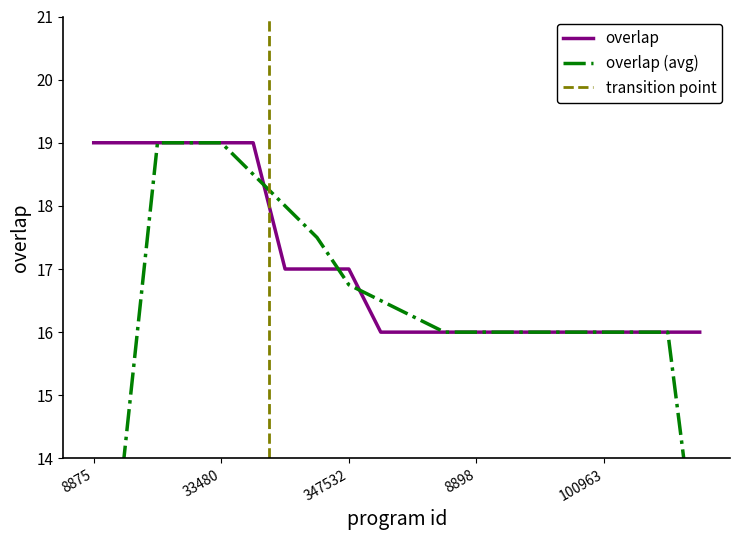

Rank the categories by value from highest to lowest.

8875, 8878, 8879, 8880, 33480, 82656, 220182, 286380, 347532, 3124, 8895, 8896, 8898, 8899, 8900, 29019, 100963, 101135, 220071, 223086